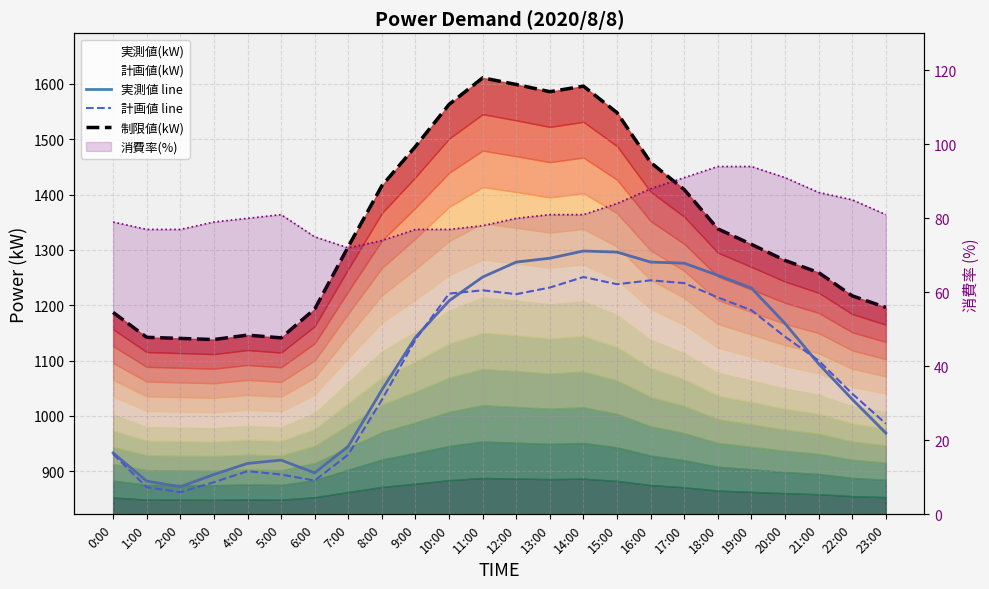

At which category is the sum across all series the highest?

14:00